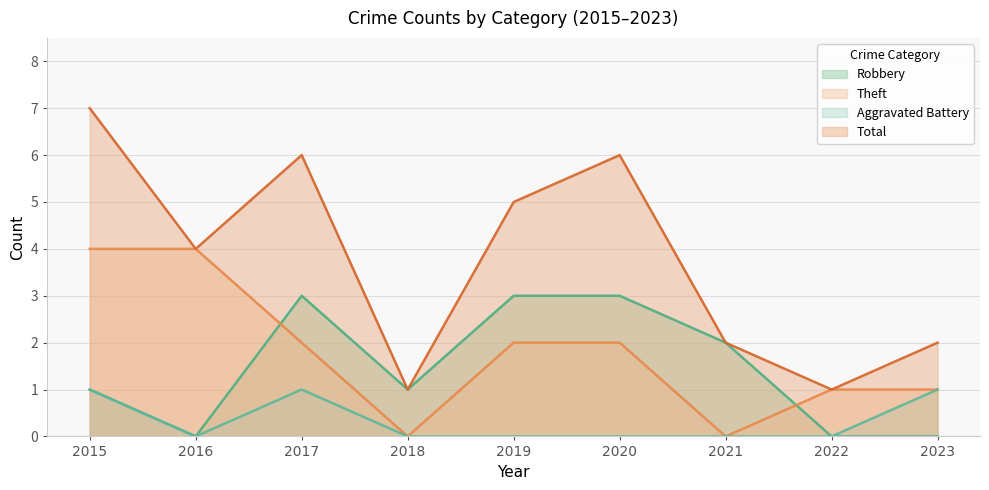

The Total series shows 4 at 2015. True or false?

False